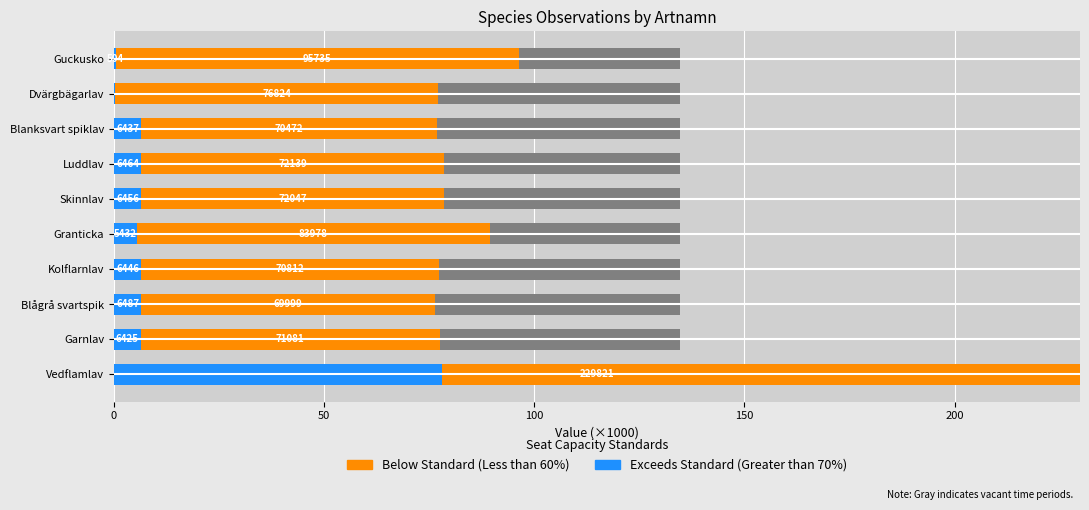

How many groups of bars are there?

10